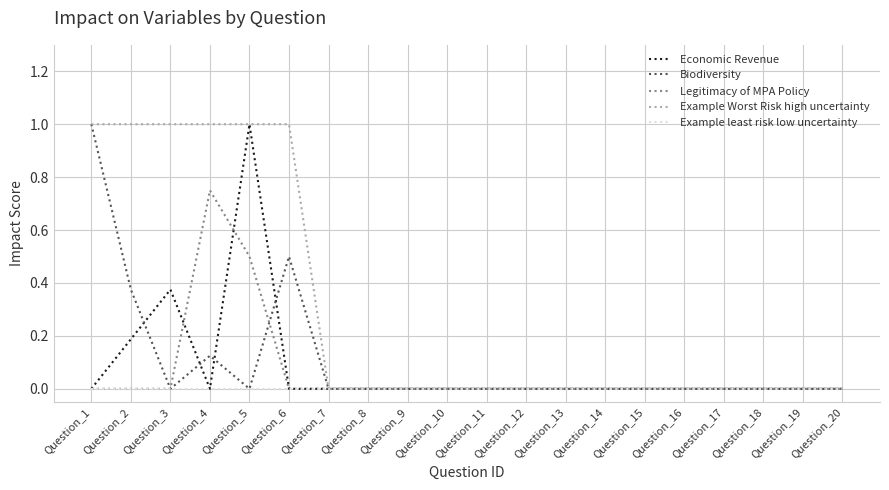

Which series has the largest total across all categories?

Example Worst Risk high uncertainty